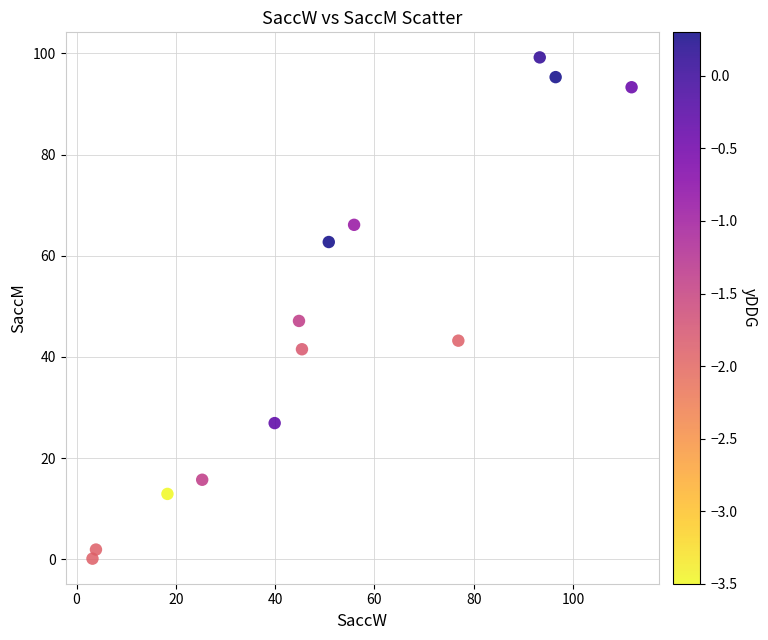

What Y value in the scatter plot is closest to 49?

47.1